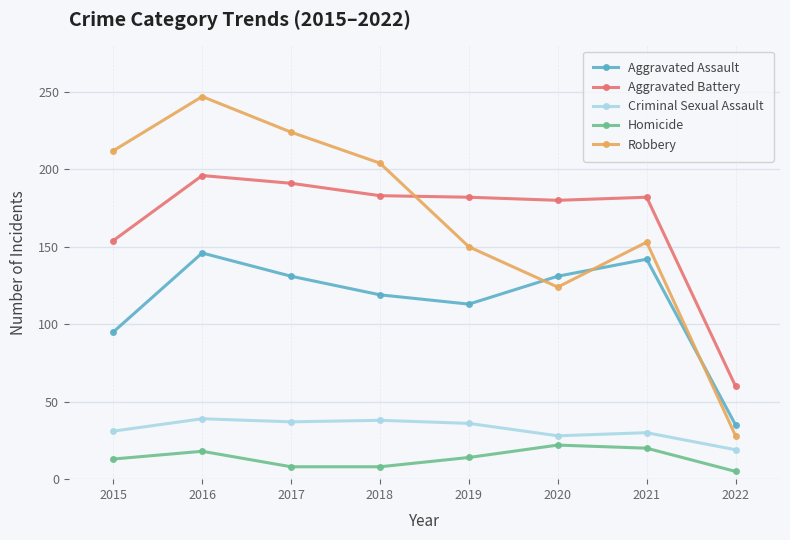

True or false: Criminal Sexual Assault and Aggravated Battery cross at least once.

False